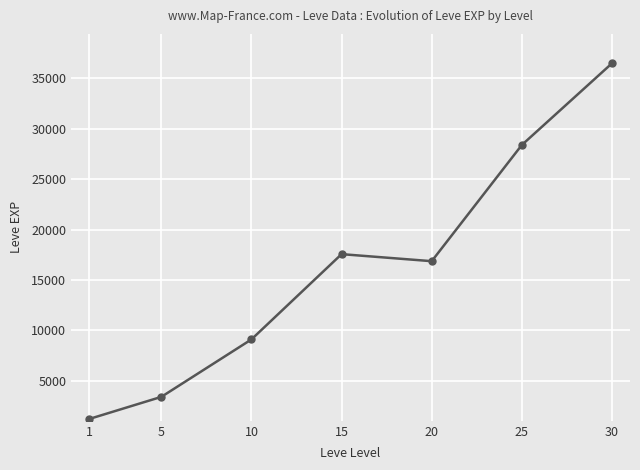

List the labels in order of value, smallest first.

1, 5, 10, 20, 15, 25, 30